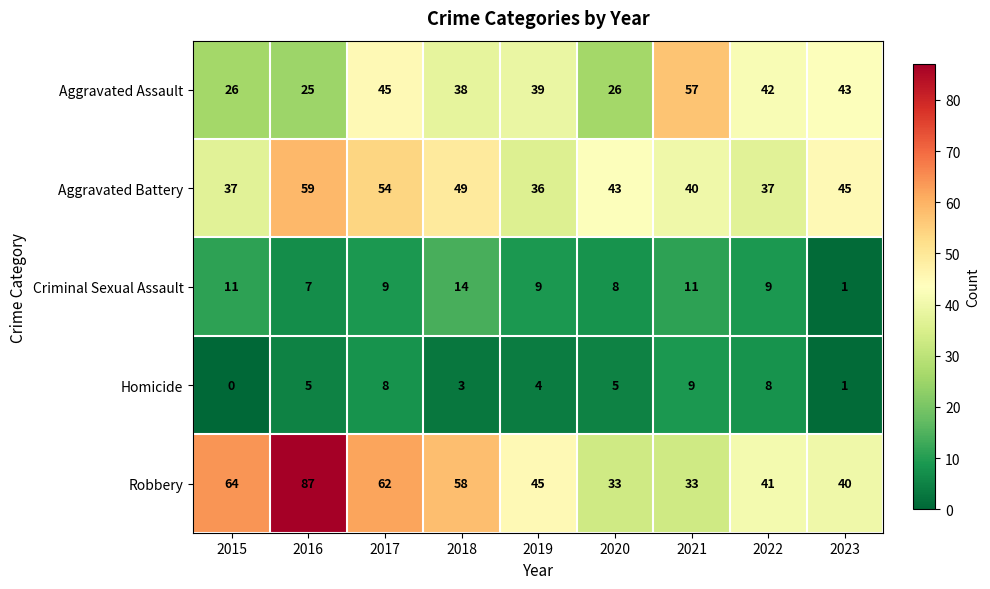

Which series has the widest spread of values?

Robbery